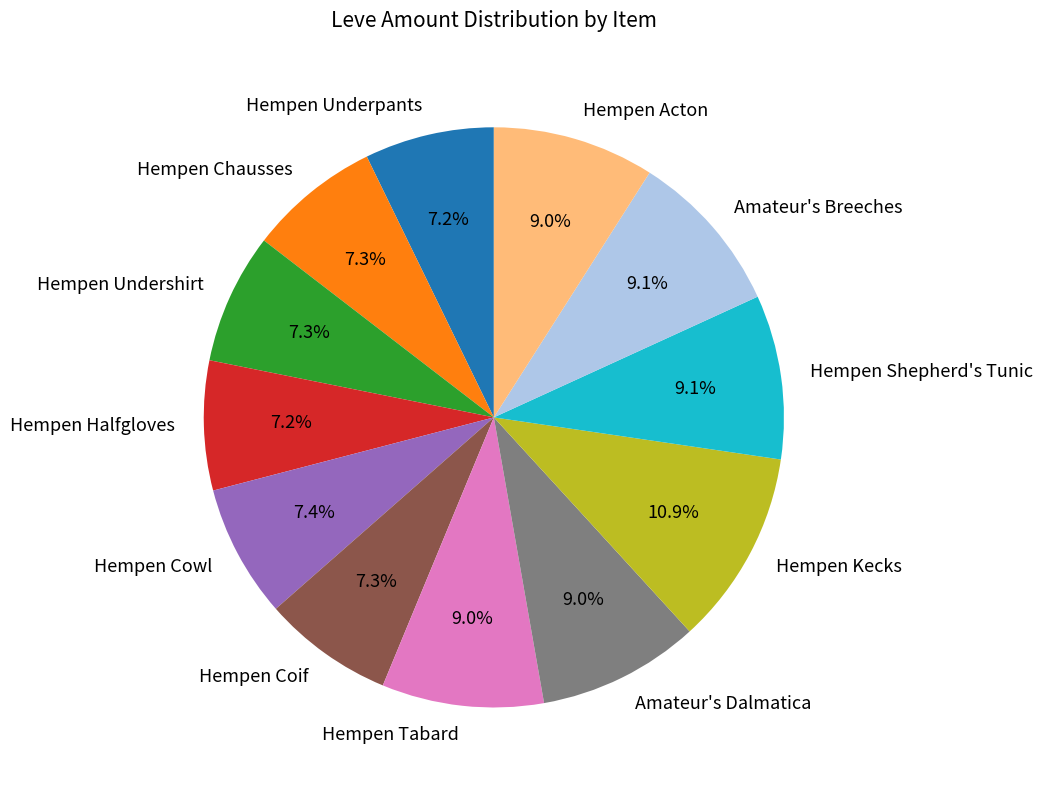

What percentage is the Hempen Underpants slice, to the nearest percent?

7%